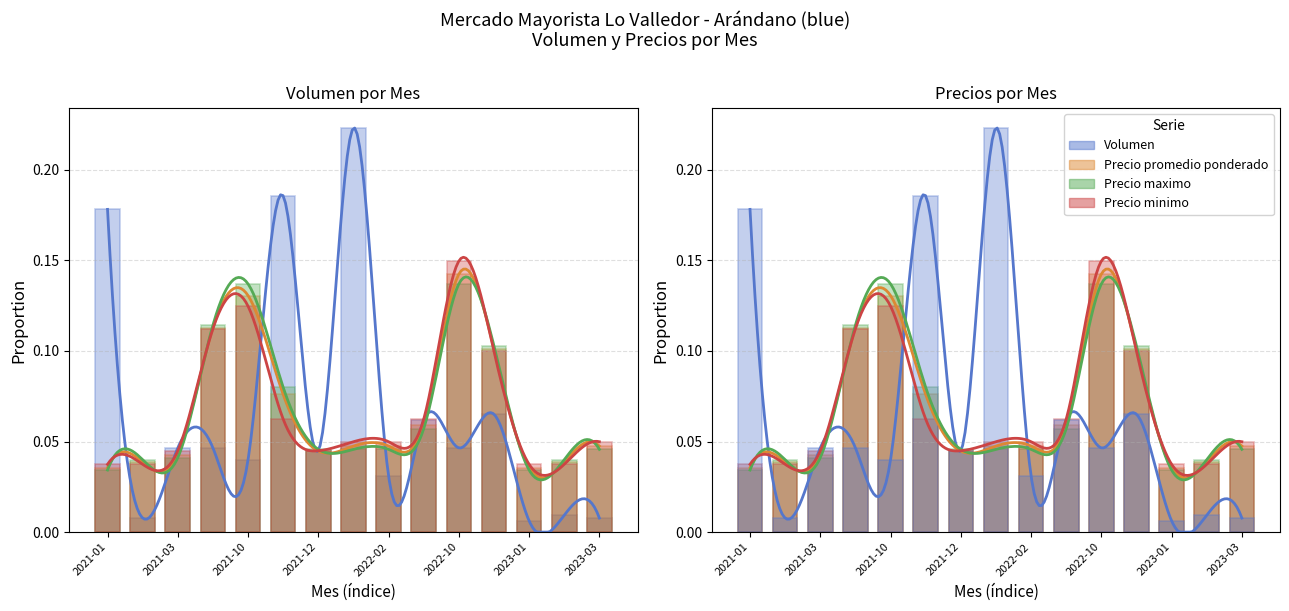

Which has a higher value, 2022-10 or 2021-03?

2022-10